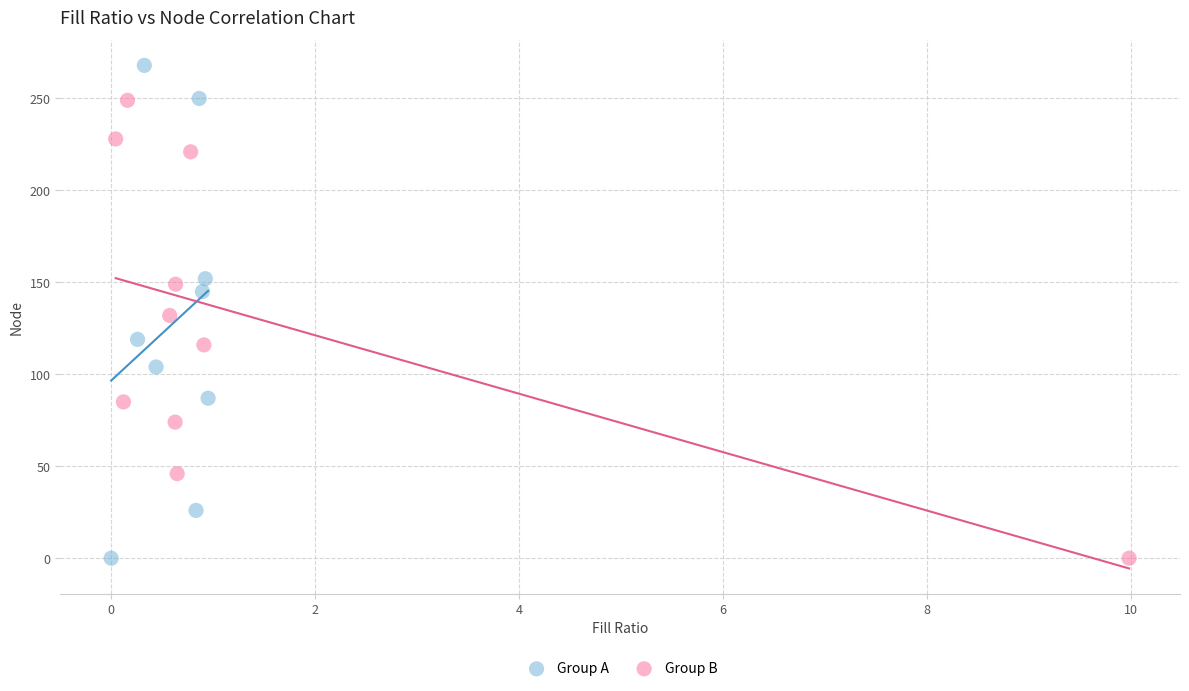

Which series contains the highest Y value?

Group A